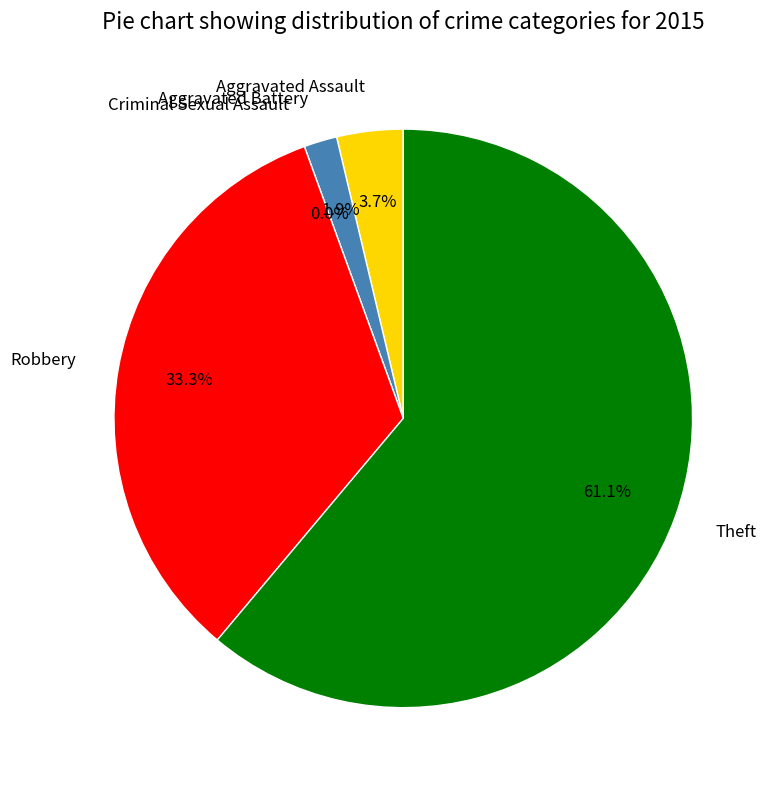

Does Aggravated Assault represent more than half of the total?

No